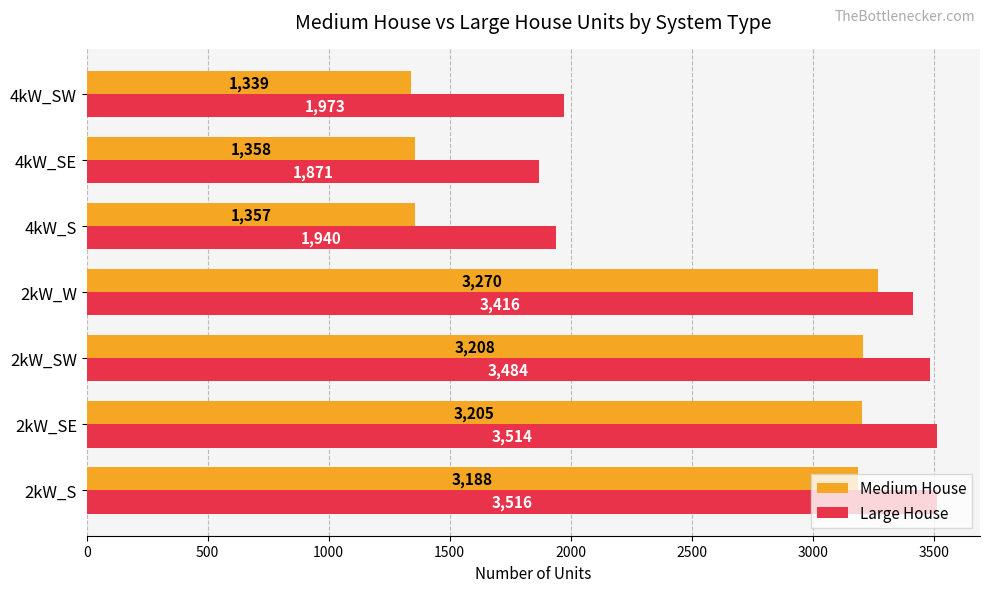

True or false: Medium House has a value of 4583 at 2kW_SW.

False